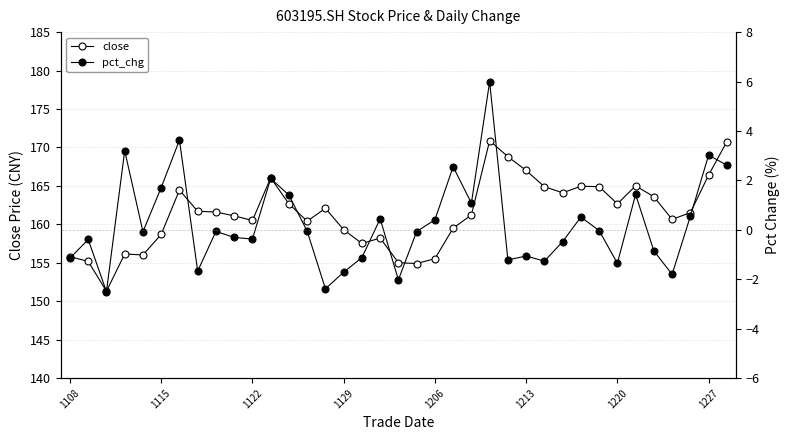

What value does the pct_chg series have at 32?

-0.9